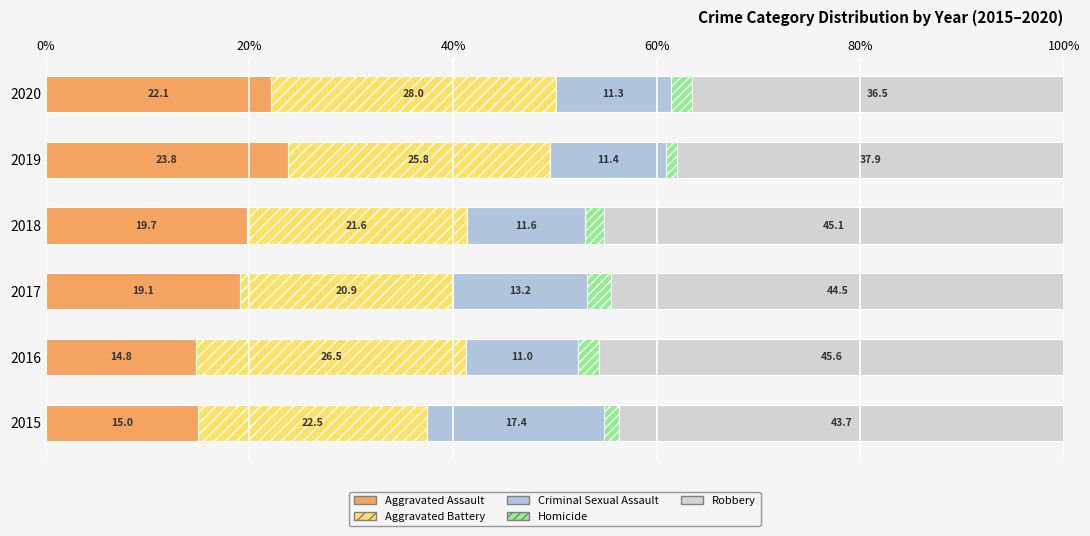

How many series are shown in this chart?

5